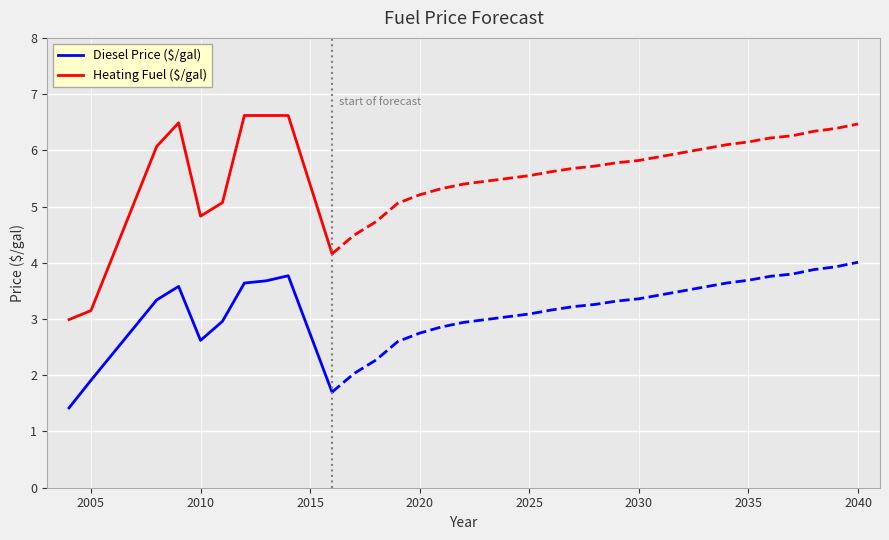

What is the minimum value for Heating Fuel ($/gal)?

3.0